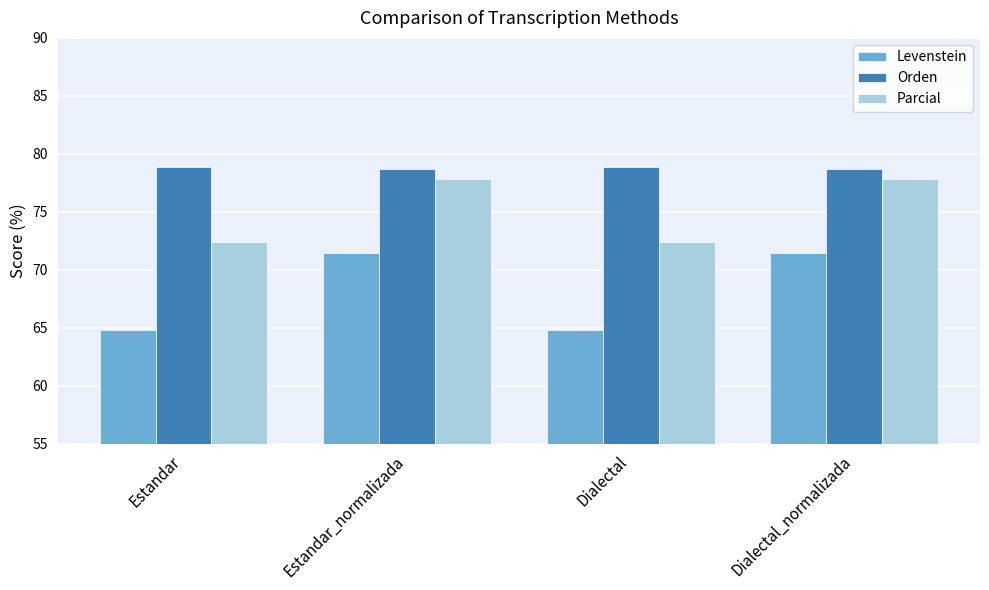

What is the lowest value of the Levenstein series?

64.8